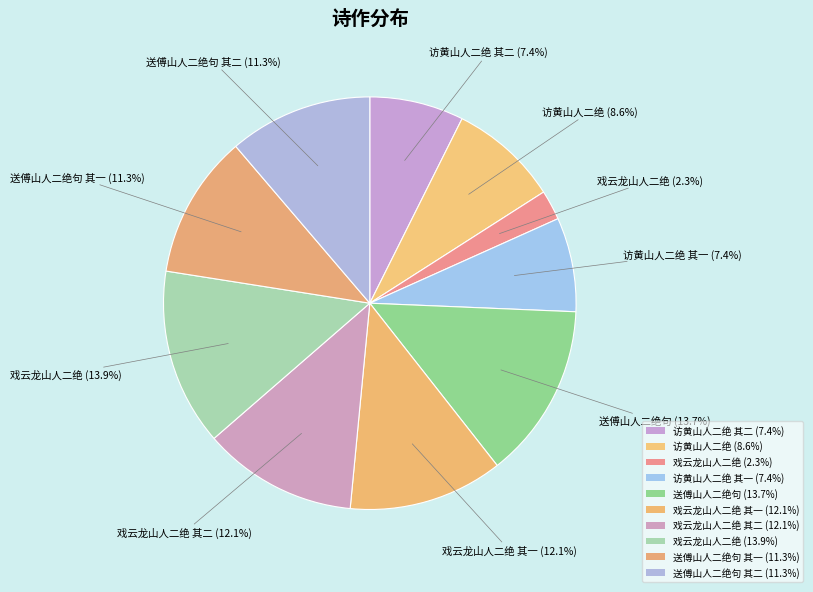

How many slices are in this pie chart?

10